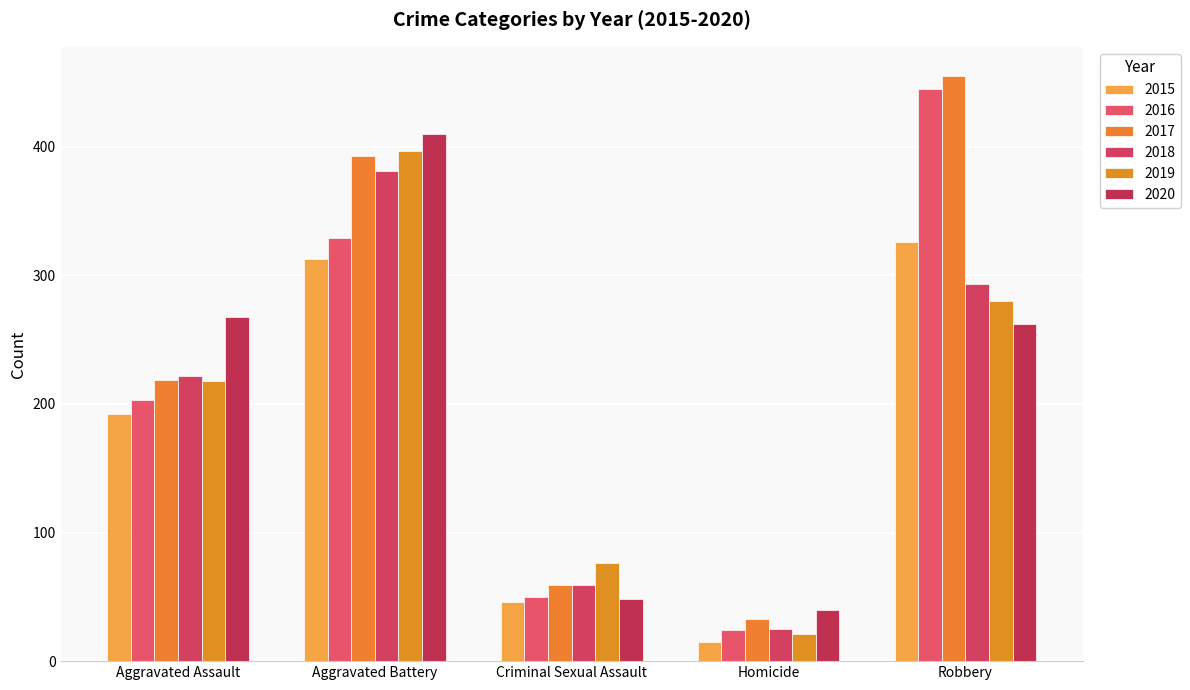

Reading left to right, extract all data points from this chart.

2015: 192	313	46	15	326
2016: 203	329	50	24	445
2017: 219	393	59	33	455
2018: 222	381	59	25	293
2019: 218	397	76	21	280
2020: 268	410	48	40	262